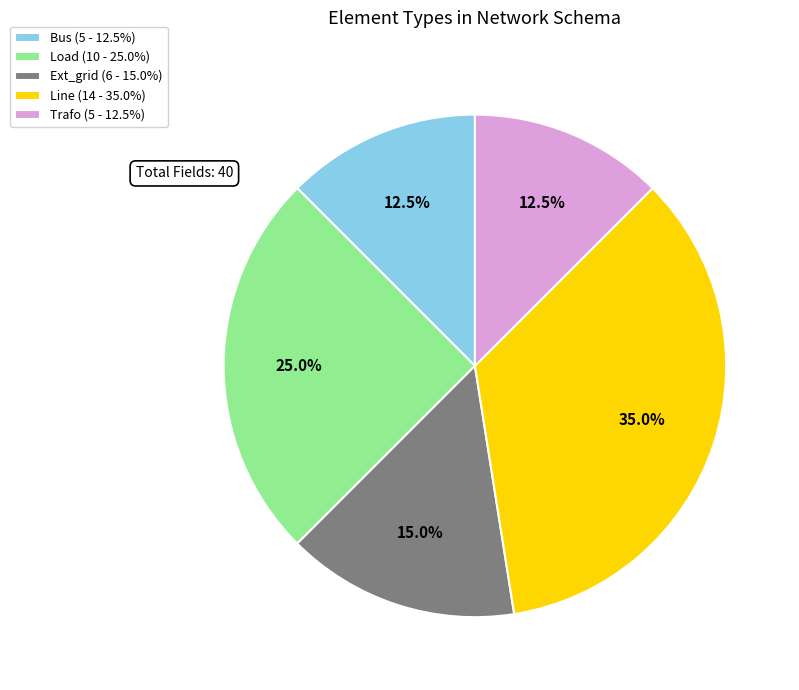

Is there any slice that represents more than half of the pie?

No